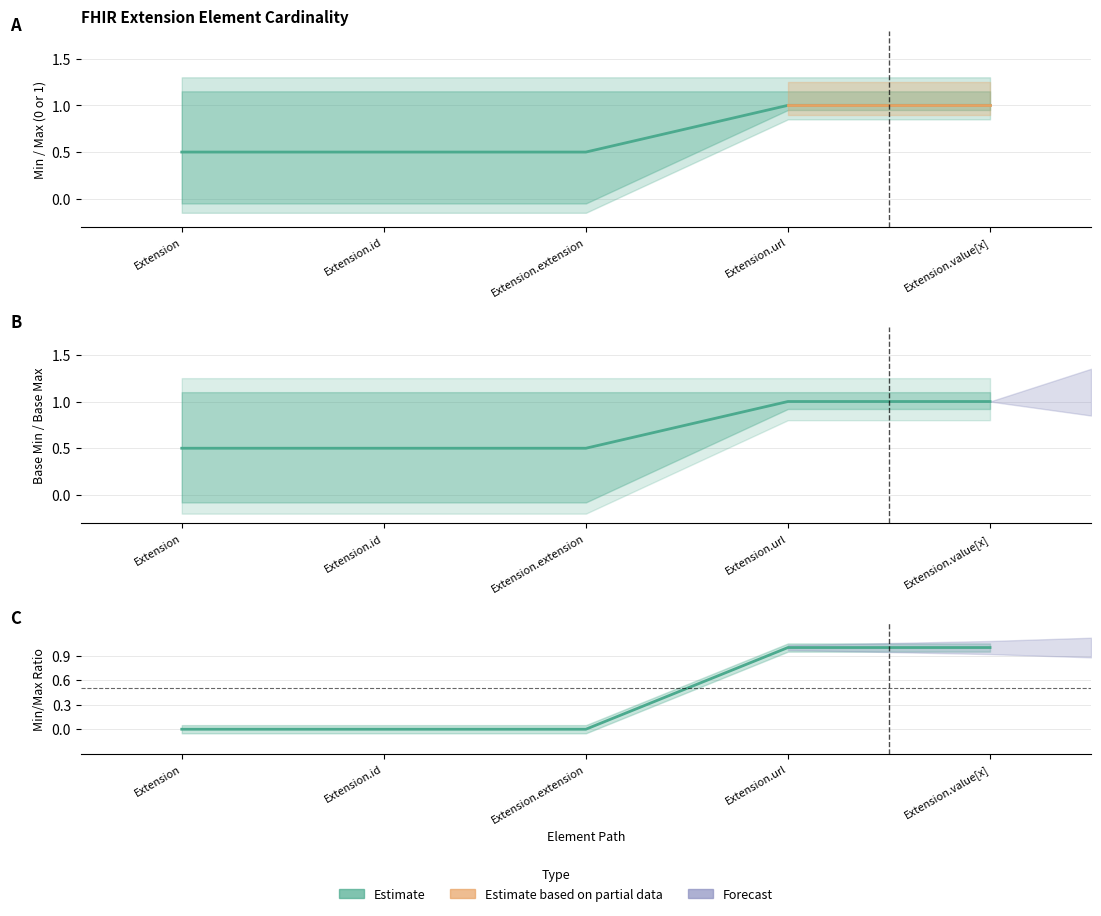

Is this an area chart (filled region under the line)?

No